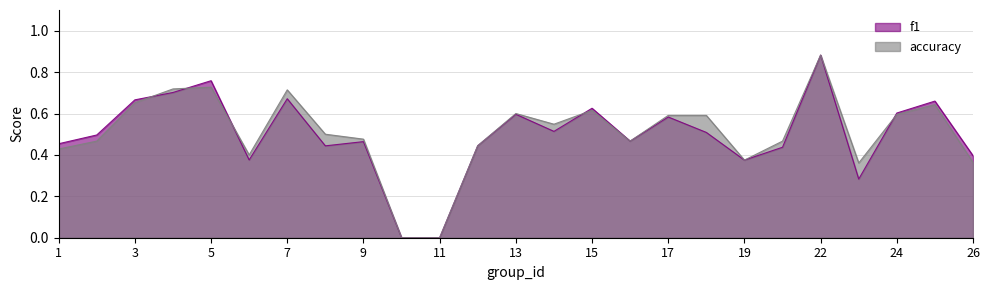

What is the sum of all f1 values?

12.4